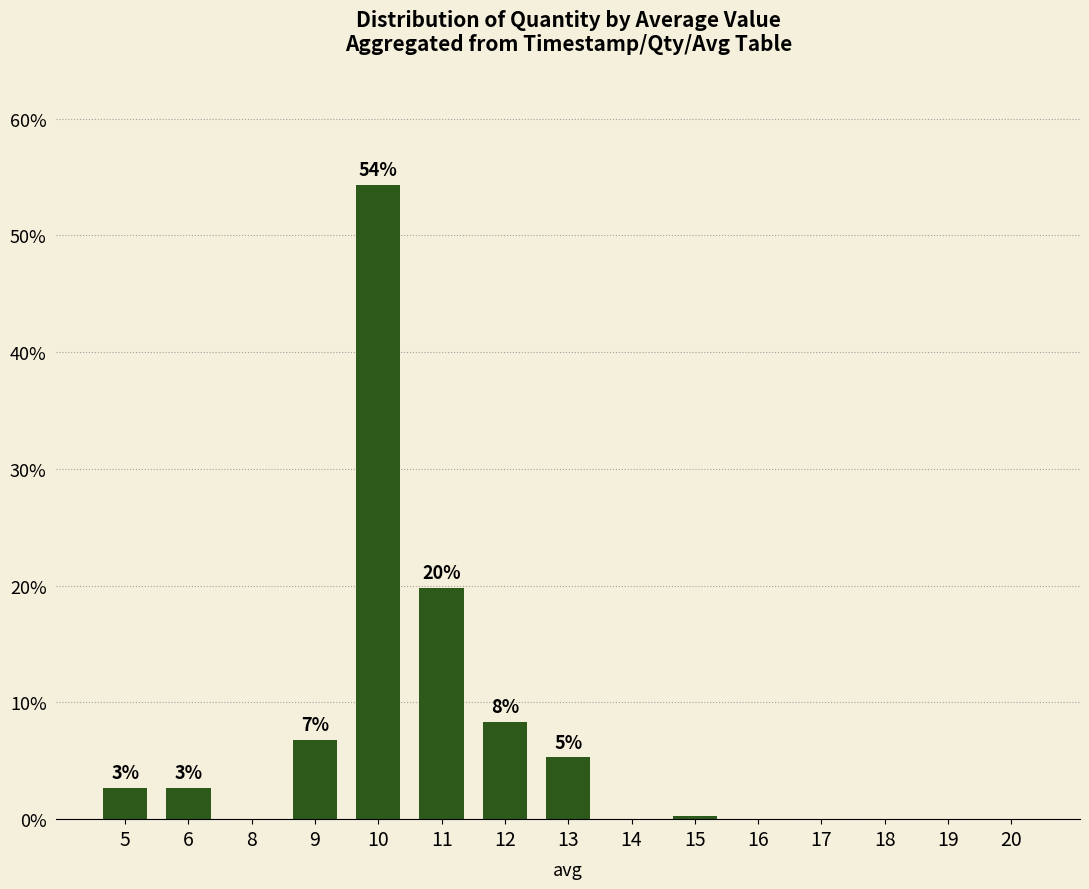

The value at 11 is 19.8. True or false?

True